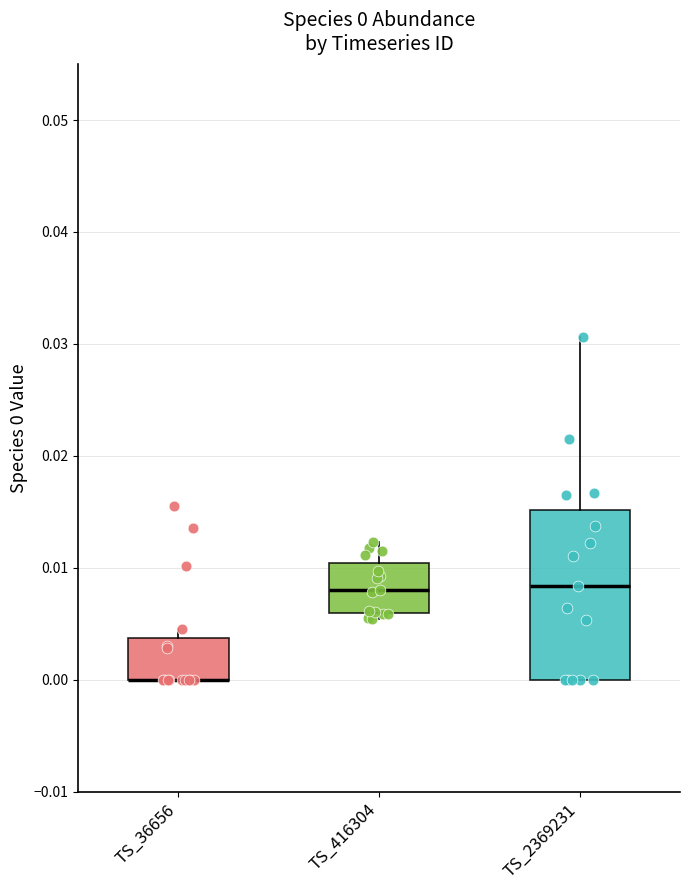

Comparing the boxes themselves (not the whiskers), which one is the tallest?

TS_2369231